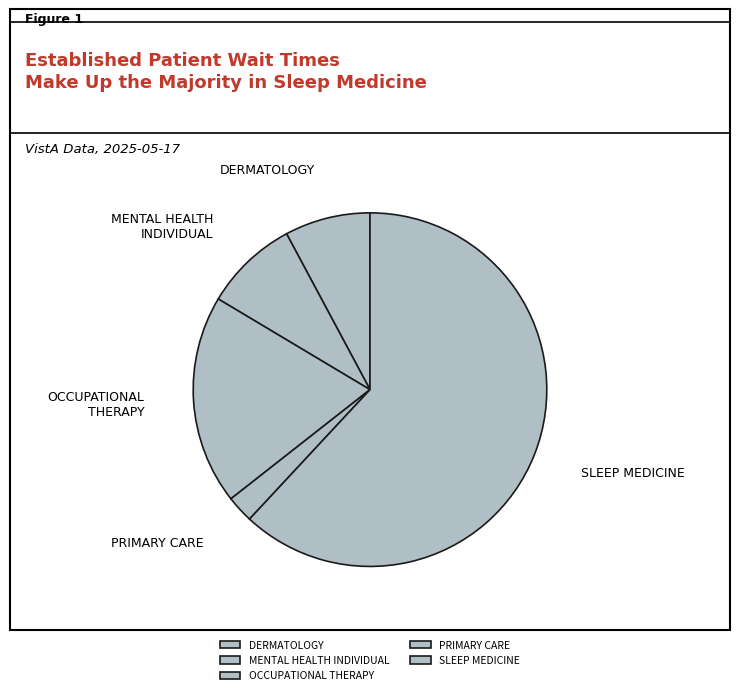

Which slice is the smallest?

PRIMARY CARE